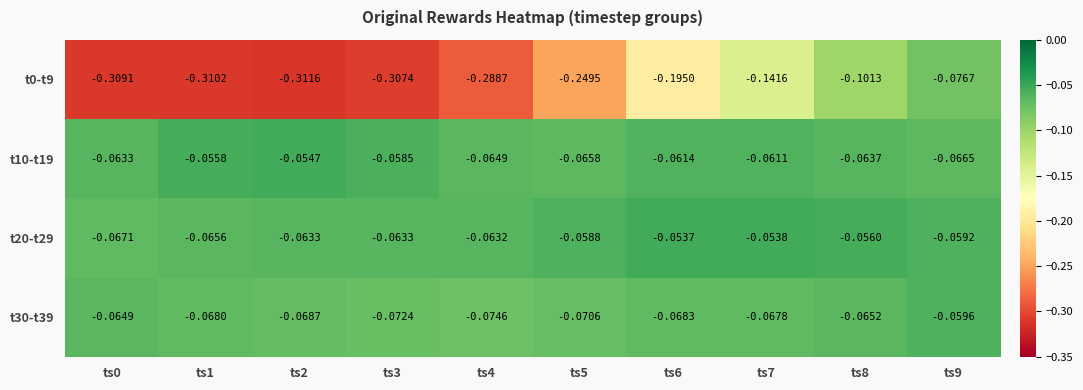

Is the value of t30-t39 at ts6 greater than the value of t0-t9 at ts2?

Yes